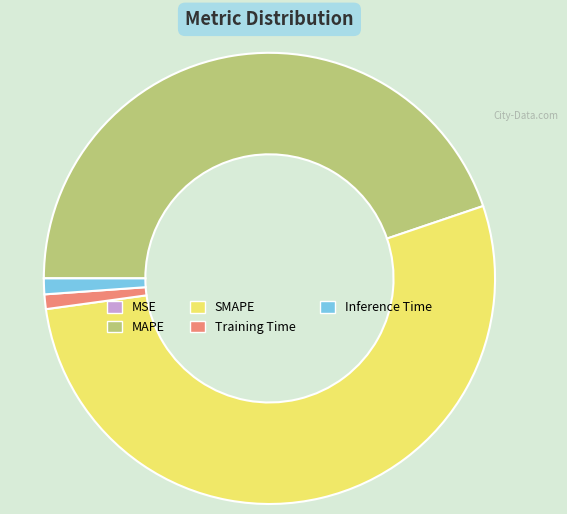

Does SMAPE account for over 50% of the chart?

Yes